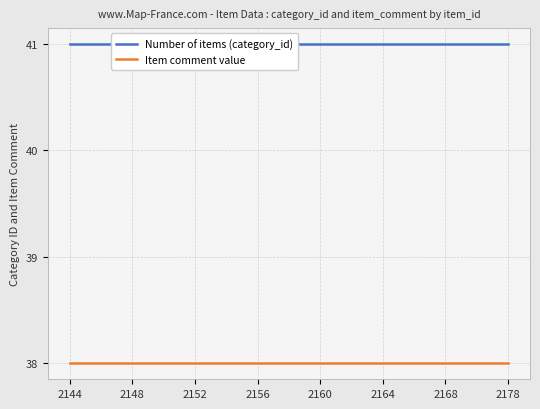

What is the sum of the Number of items (category_id) values at 2160 and 2164?

82